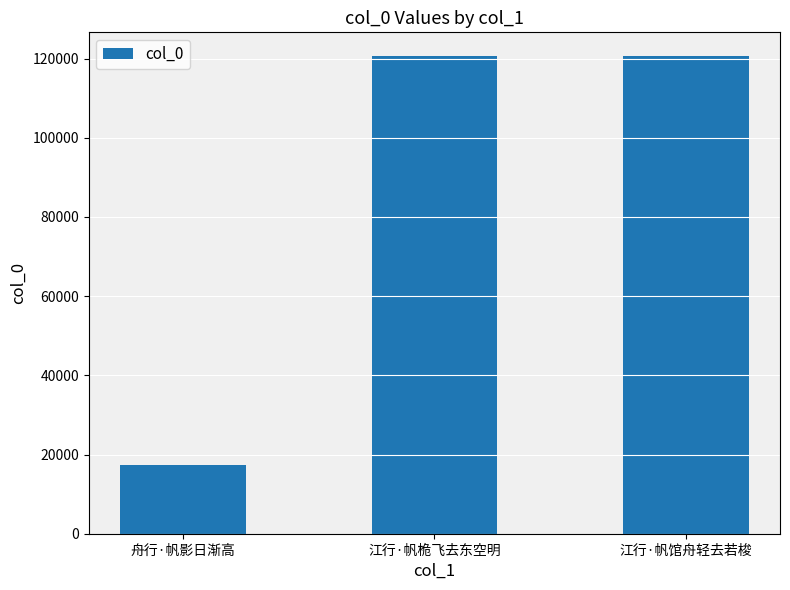

True or false: the data shows 179715 at 江行·帆馆舟轻去若梭.

False